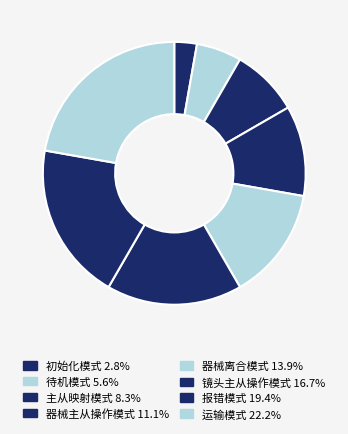

Combined, do 运输模式 and 镜头主从操作模式 account for over 50%?

No